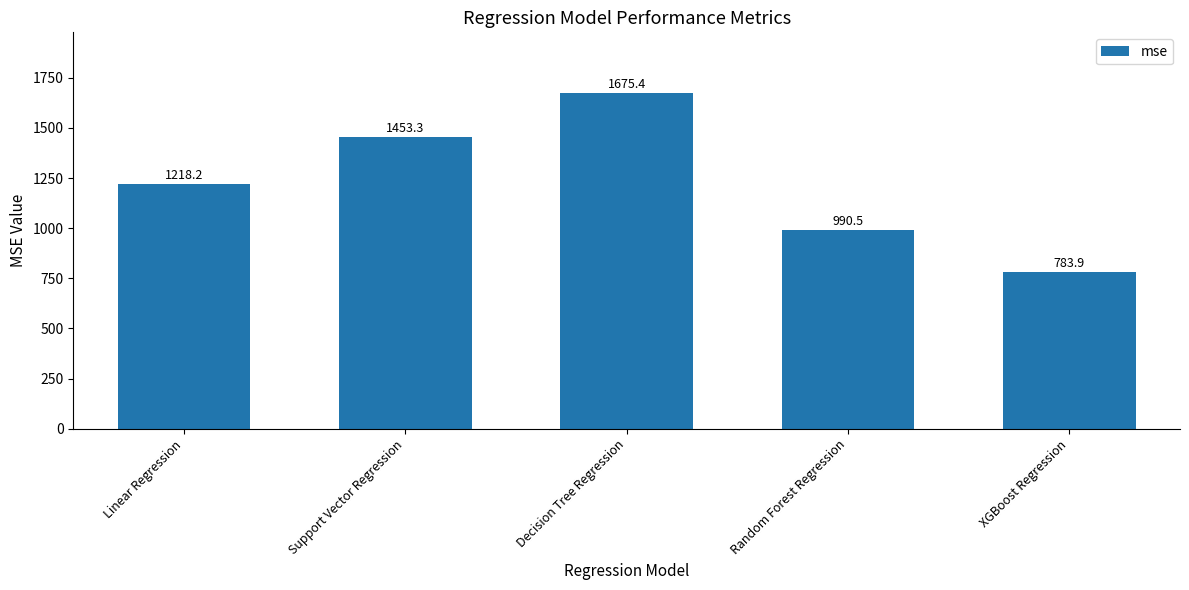

What is the minimum value shown in the chart?

783.9